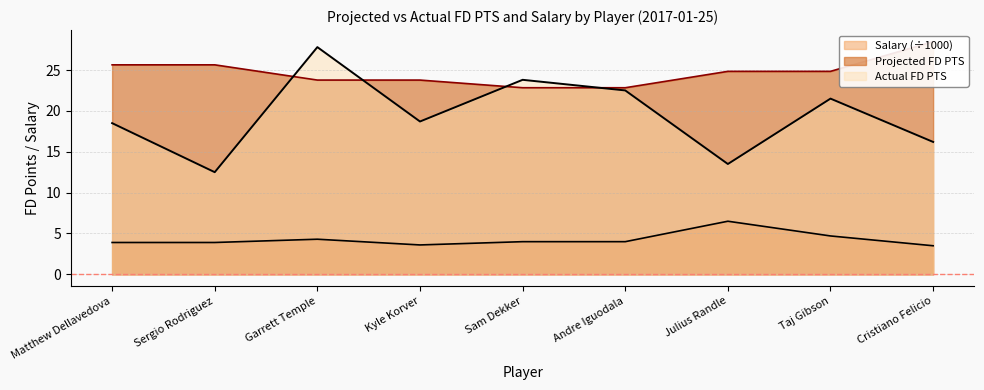

What is the label of the 7th point from the right?

Garrett Temple